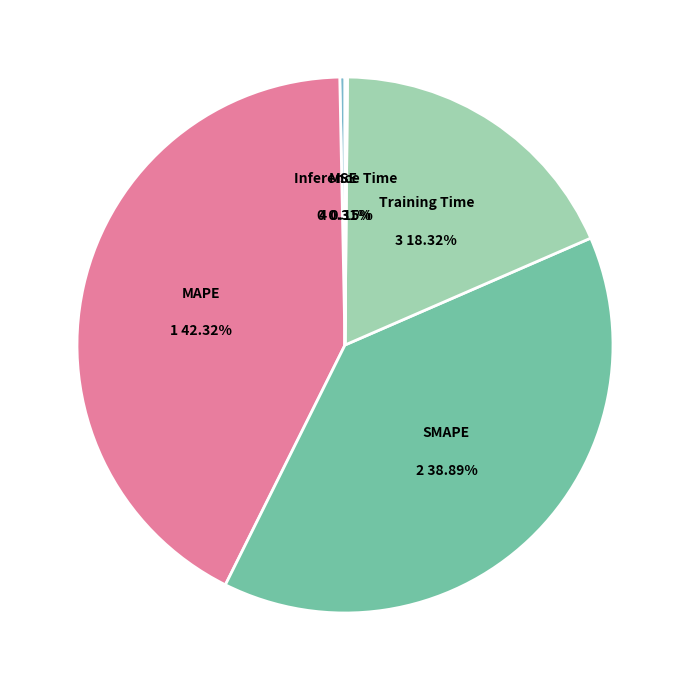

Is there any slice that represents more than half of the pie?

No